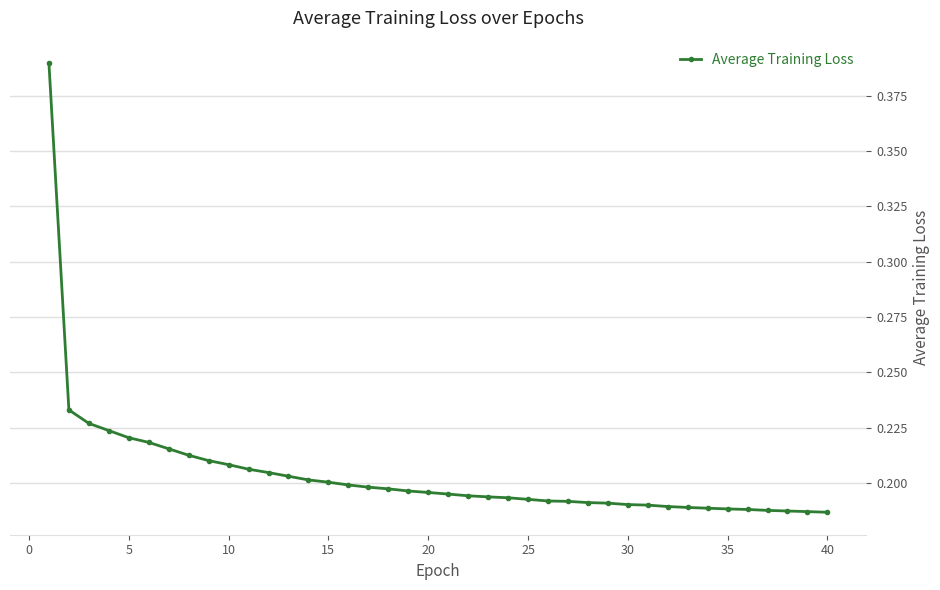

Count the values in the range 0 to 1.

40